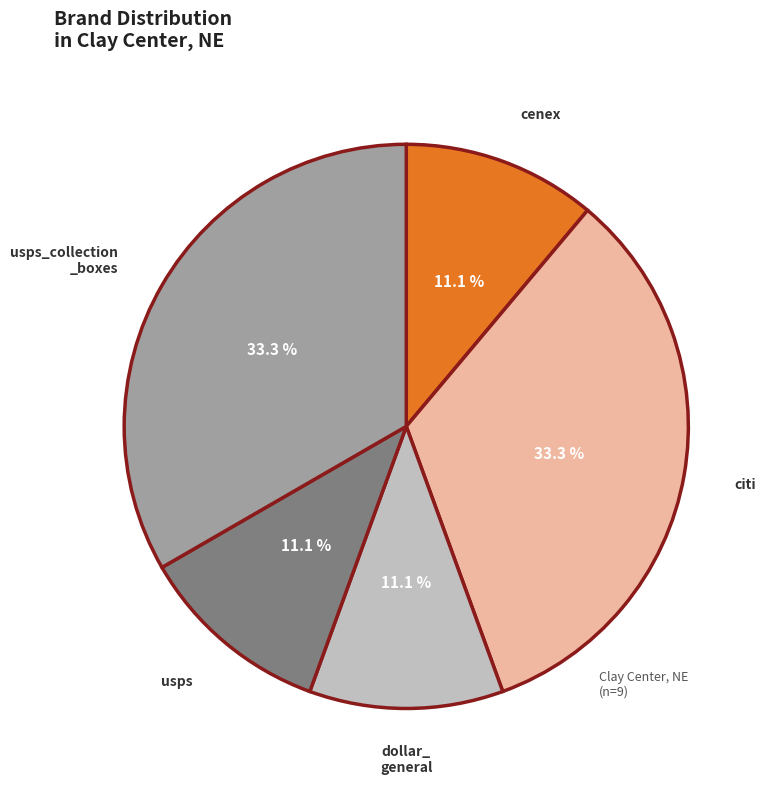

Is there a majority slice in this chart?

No